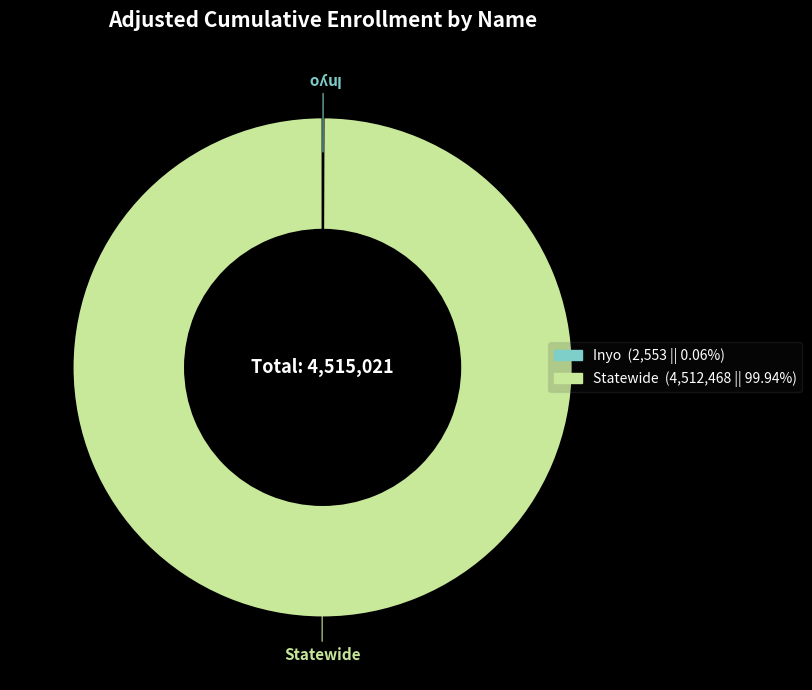

Which slice is the largest?

Statewide